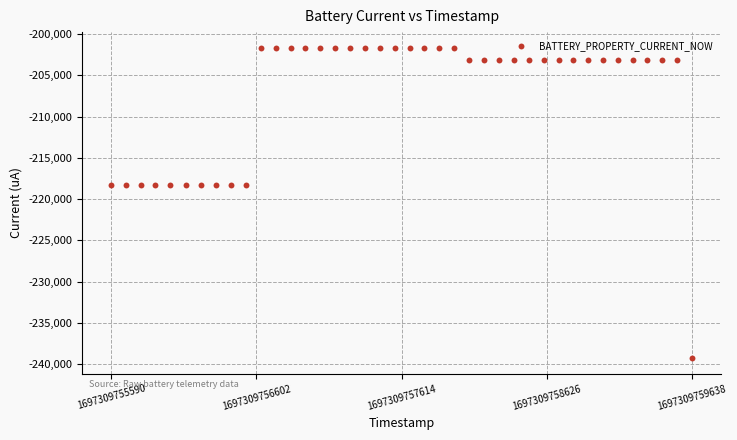

What is the range of X values (max minus min)?

4048